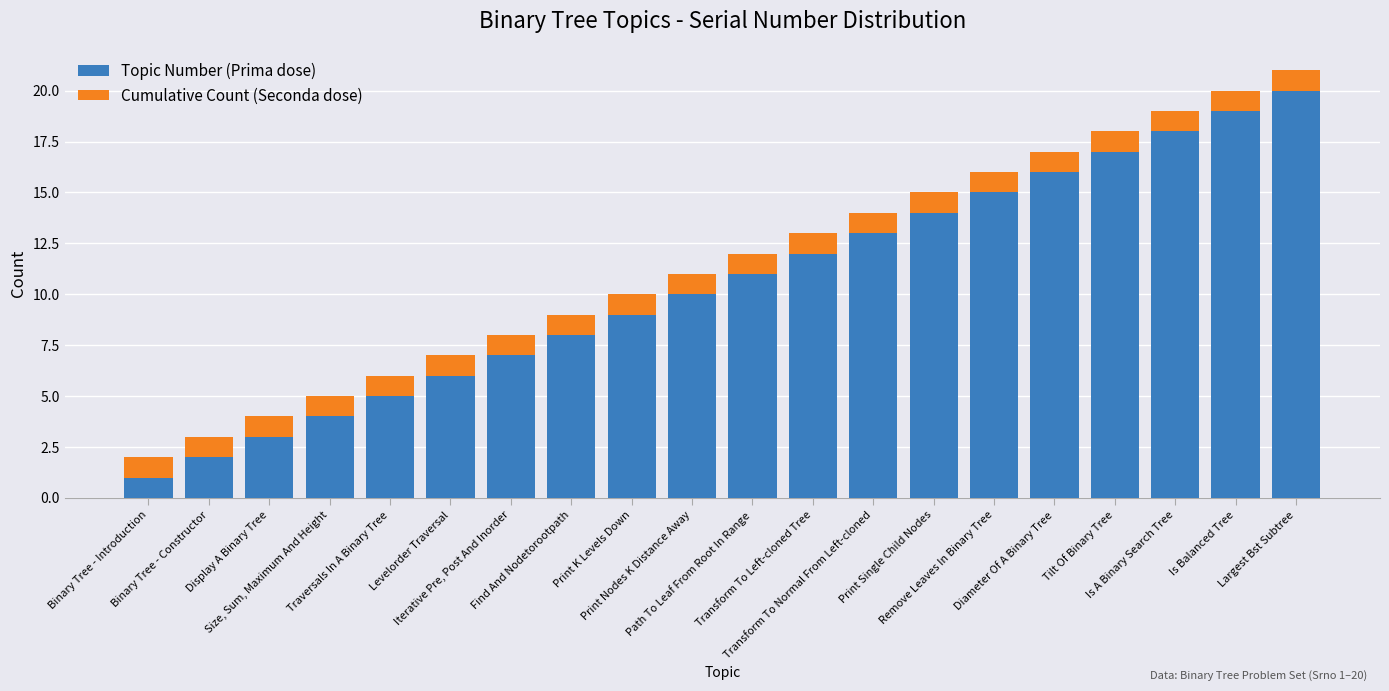

What is the sum of all Topic Number (Prima dose) values?

210